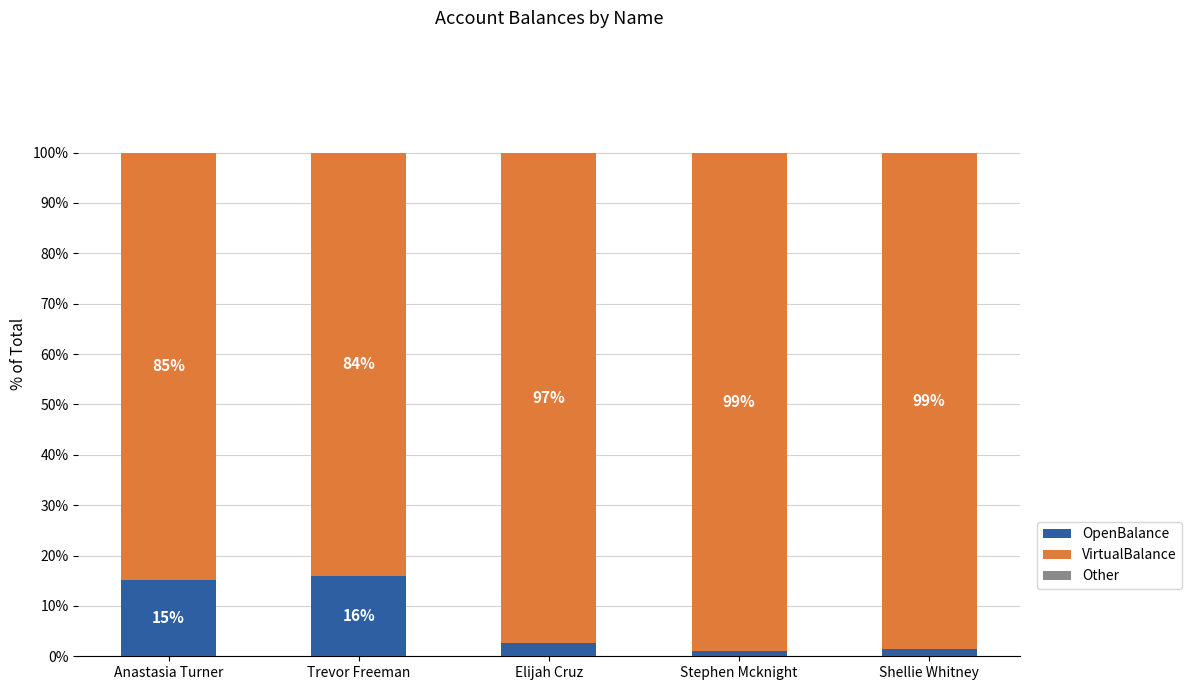

The value of OpenBalance at Anastasia Turner is 9.8. True or false?

False